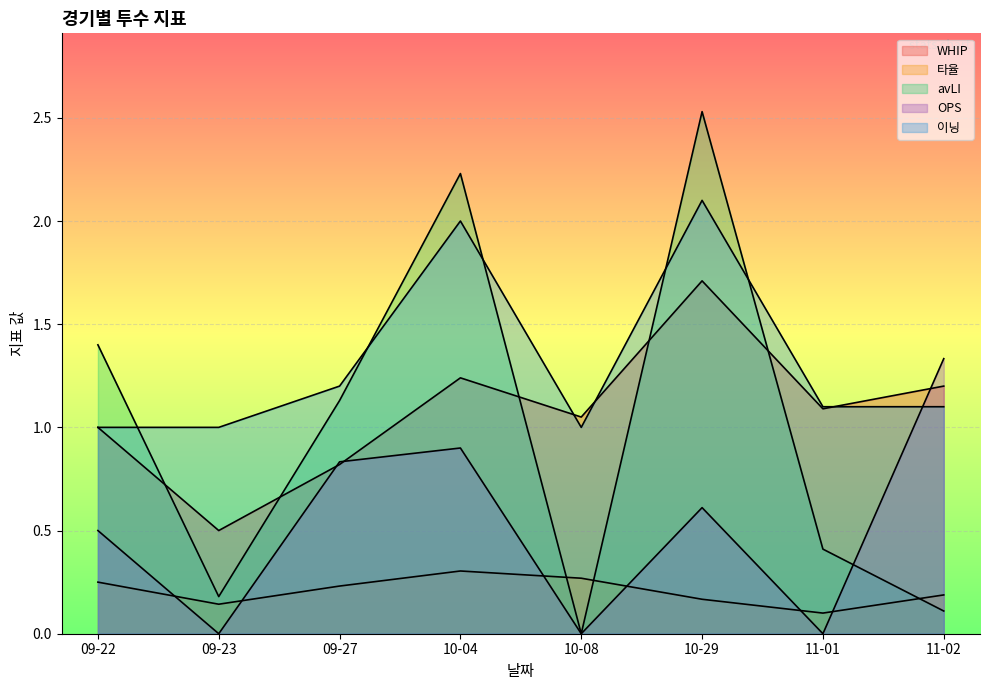

What are all the series names shown in the legend?

WHIP, 타율, avLI, OPS, 이닝